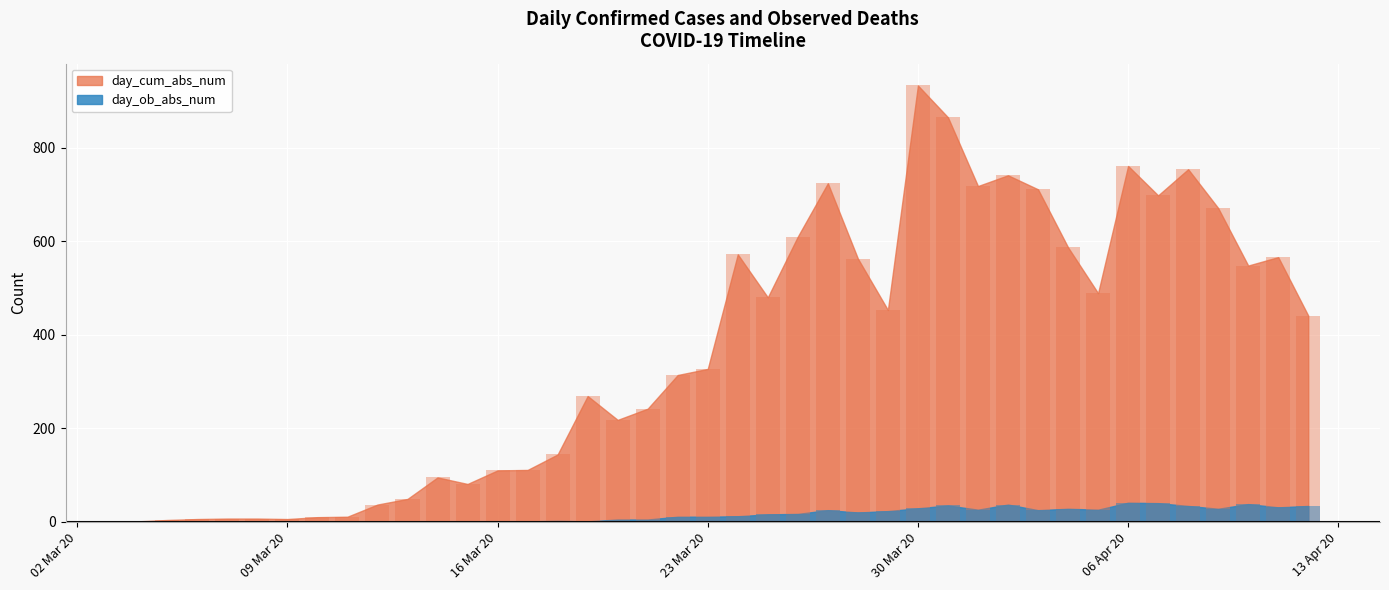

Which series has the largest range (max minus min)?

day_cum_abs_num